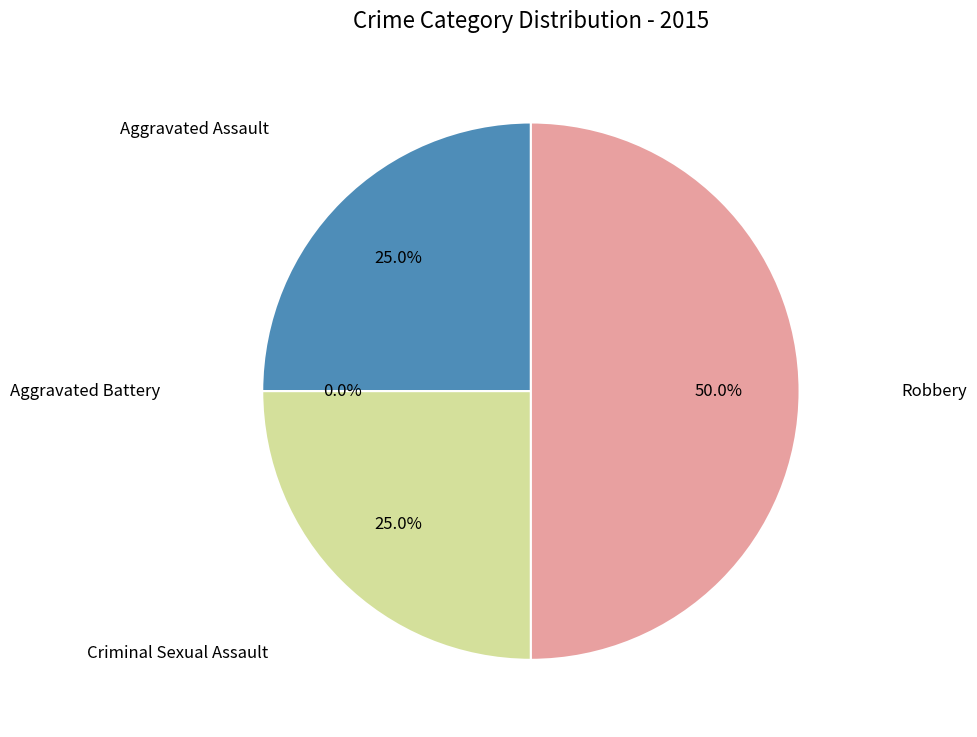

Count the number of slices in the pie.

4